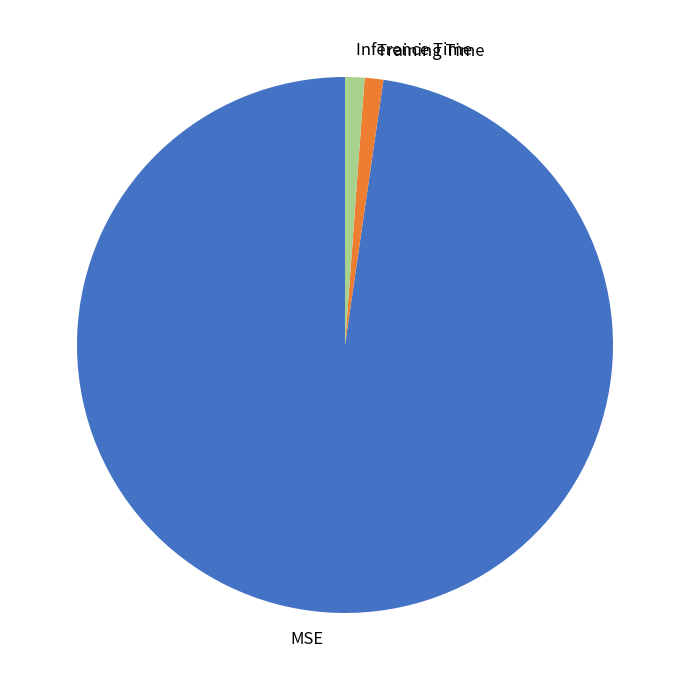

Which slice is the largest?

MSE